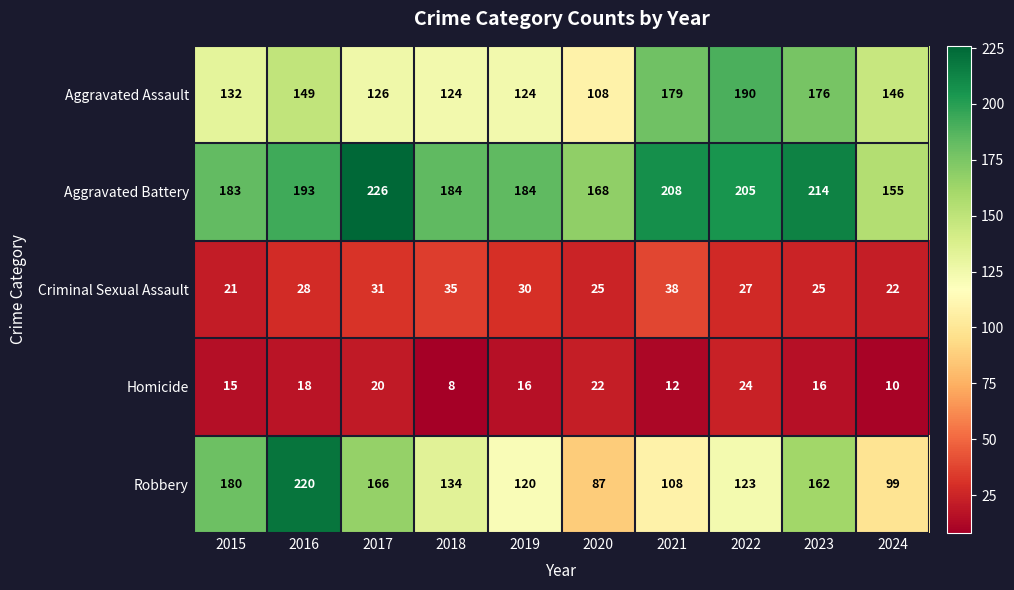

At which label does Aggravated Assault reach its minimum?

2020